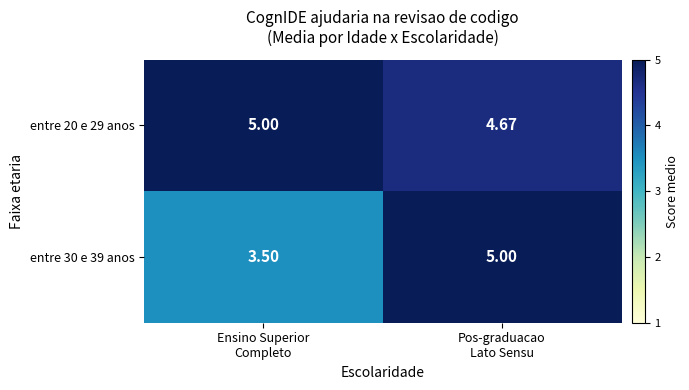

What is the total value across all series at Pos-graduacao
Lato Sensu?

9.7